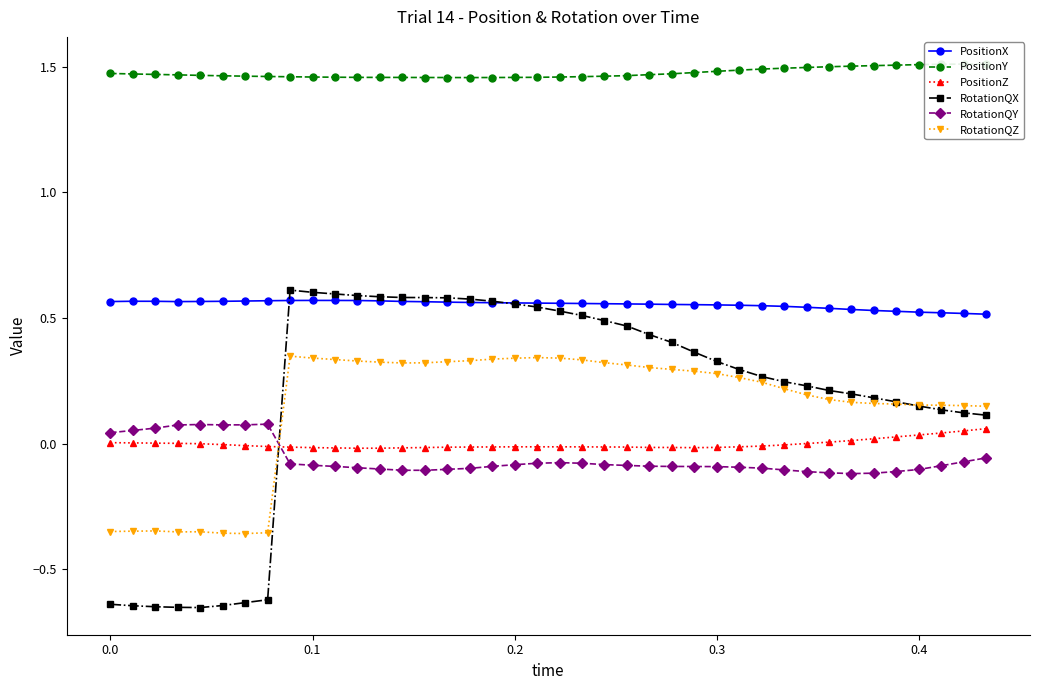

What is the value of the RotationQX point at the 29th from the left?

0.3